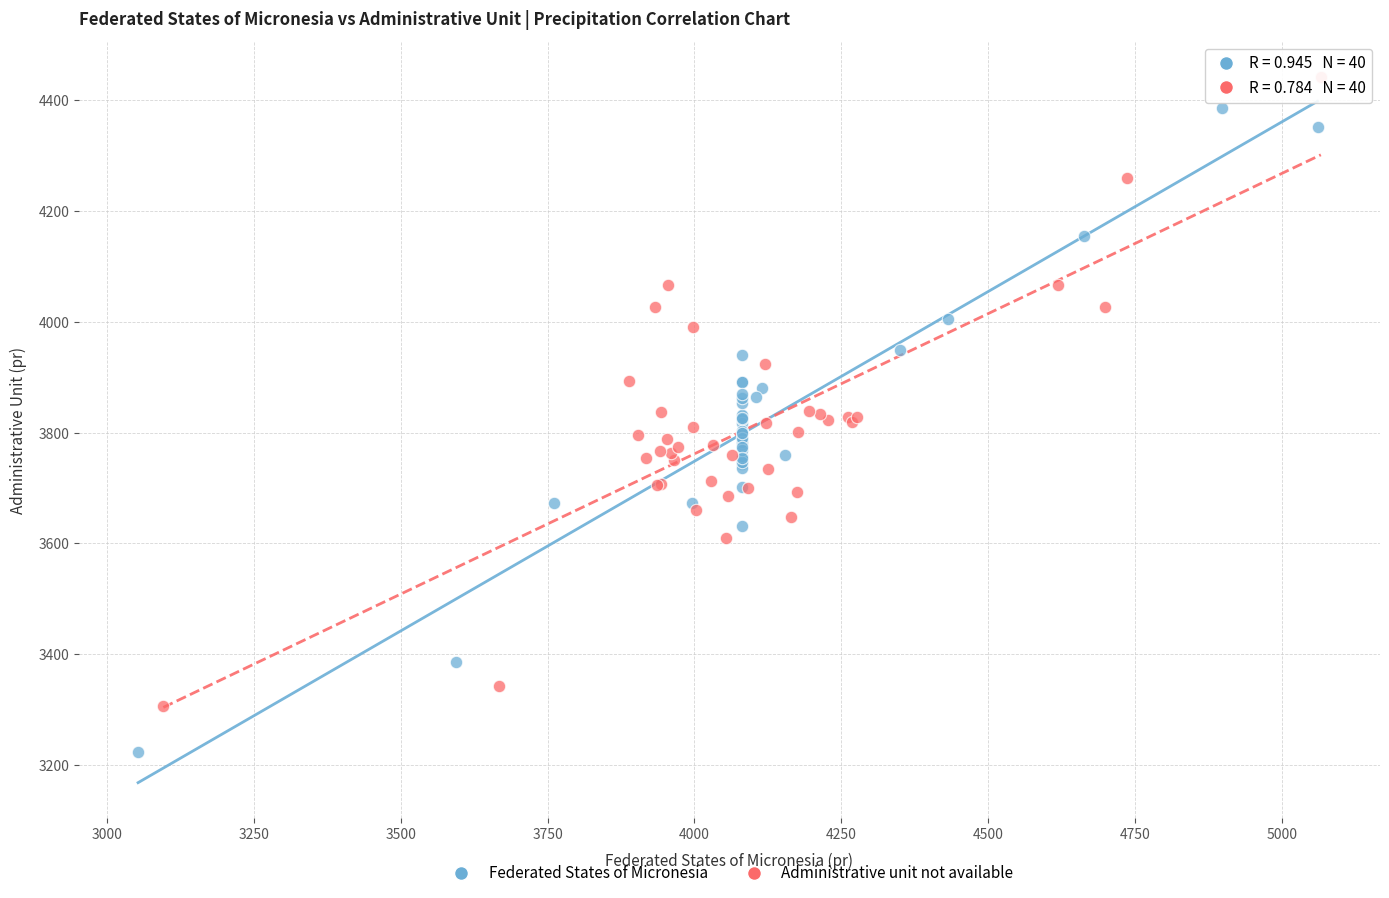

Which series contains the lowest Y value?

Federated States of Micronesia